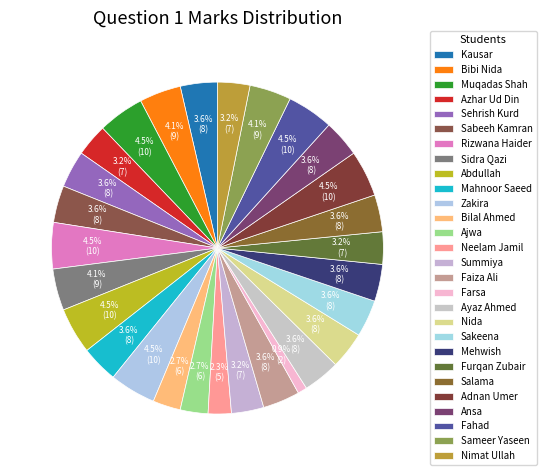

Does any single category account for the majority?

No